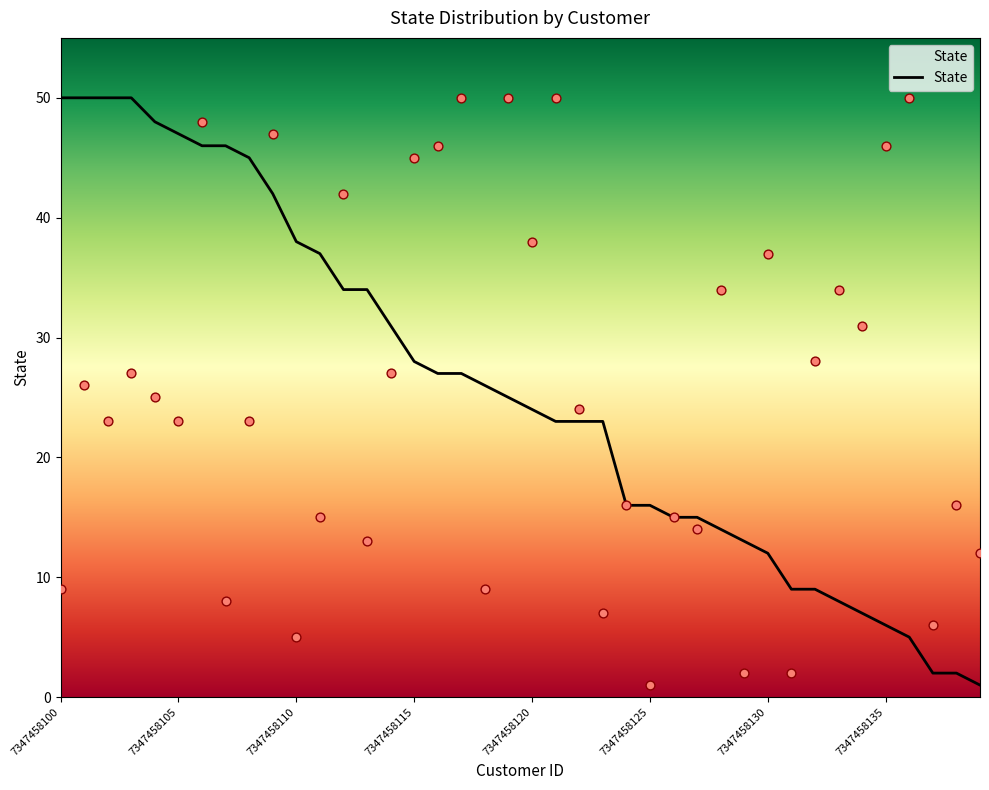

What is the change in value from 7347458120 to 7347458138?

-22